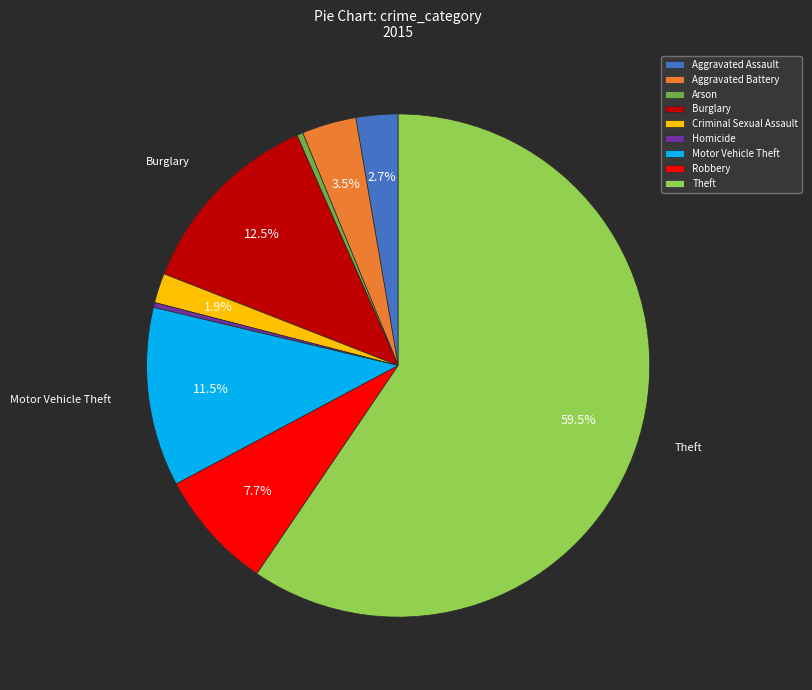

Do Robbery and Criminal Sexual Assault together represent more than half of the pie?

No